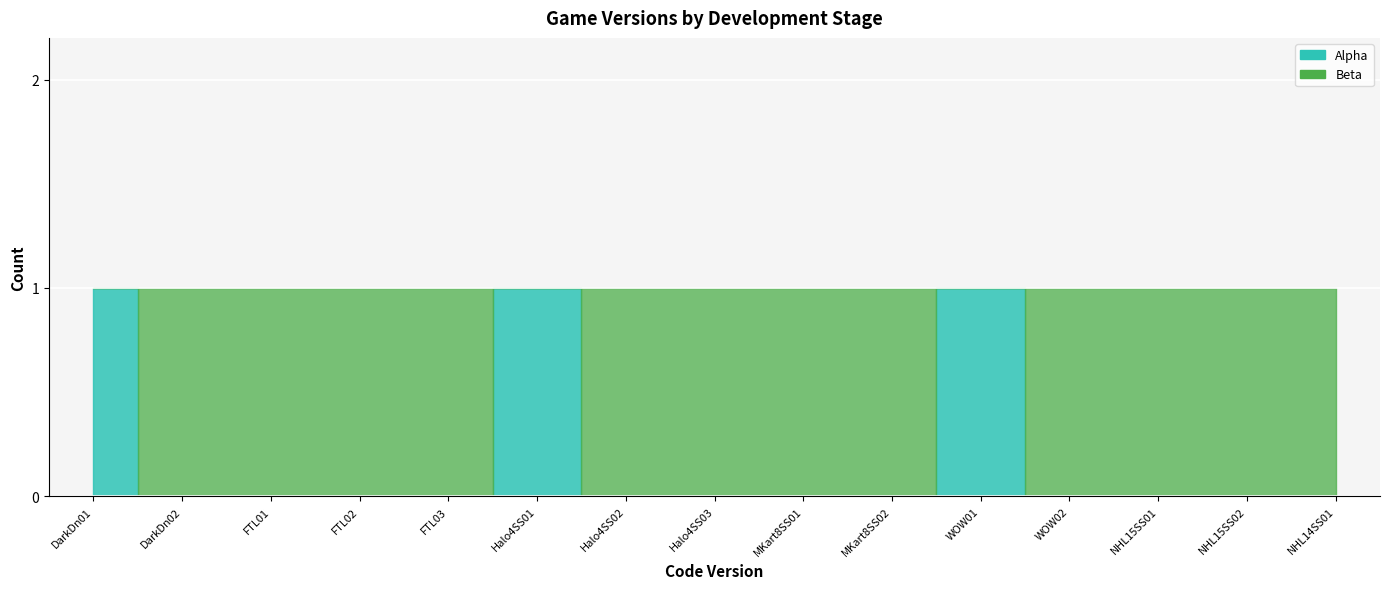

What is the label of the 1st point from the left?

DarkDn01